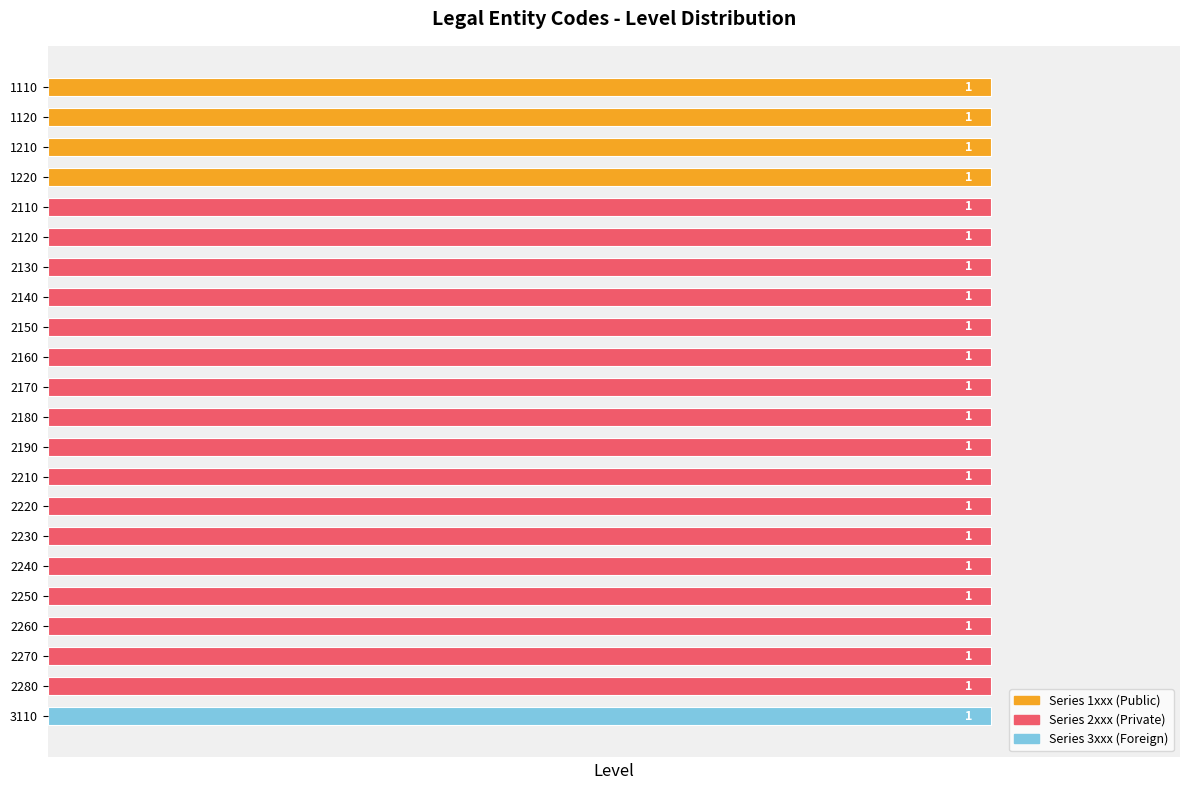

True or false: Level has a value of 1 at 1210.

True